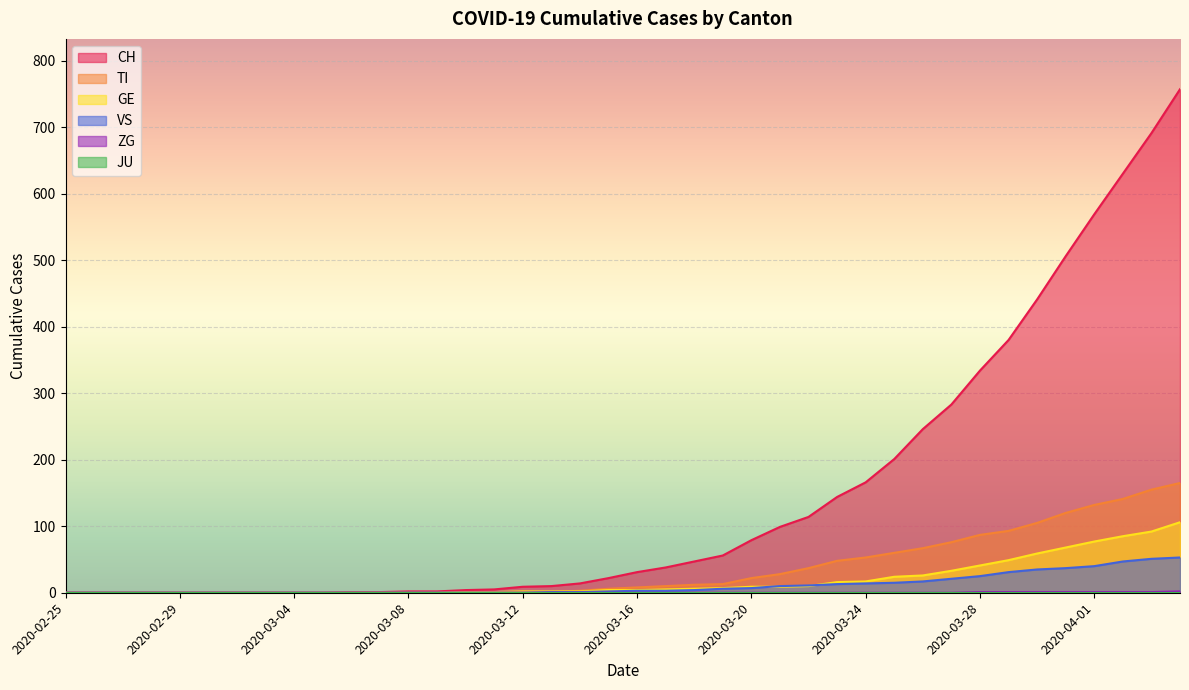

Which category has the lowest value in the VS series?

2020-02-25